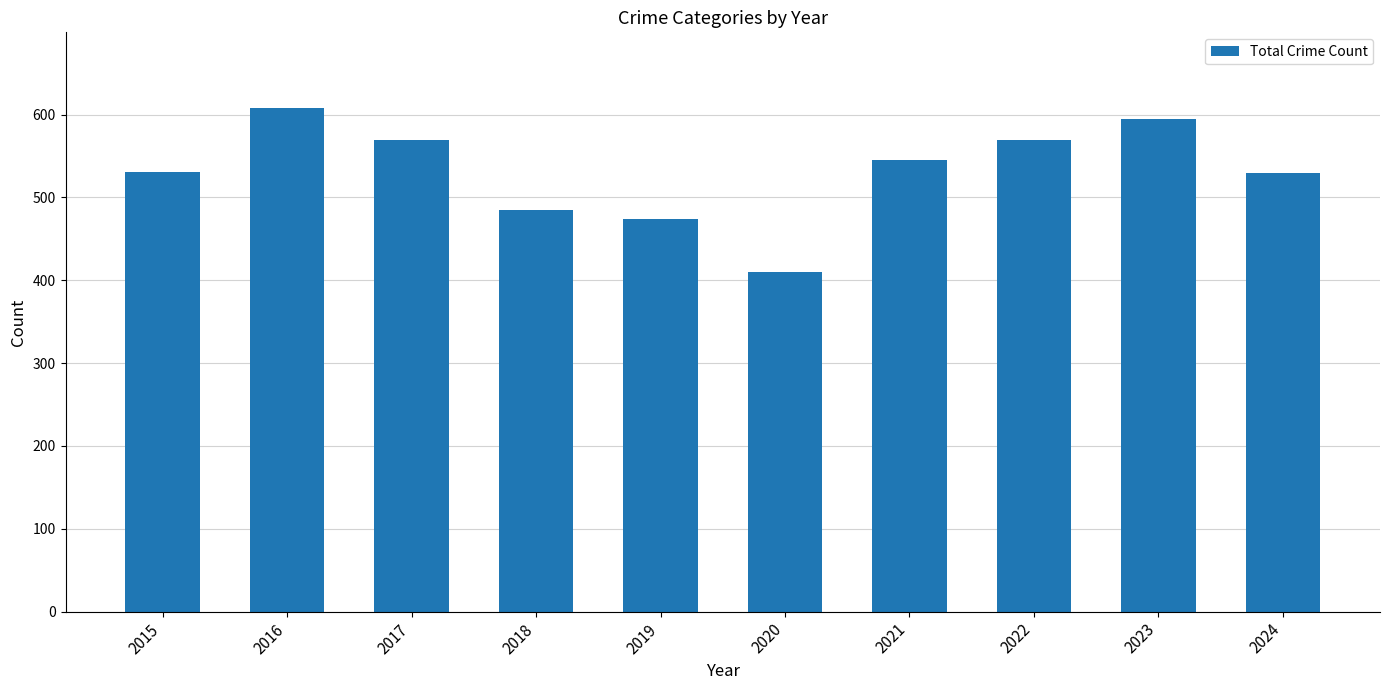

Between 2015 and 2021, which is larger?

2021